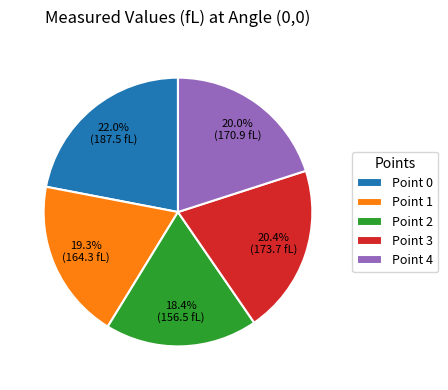

Which slice is the smallest?

Point 2